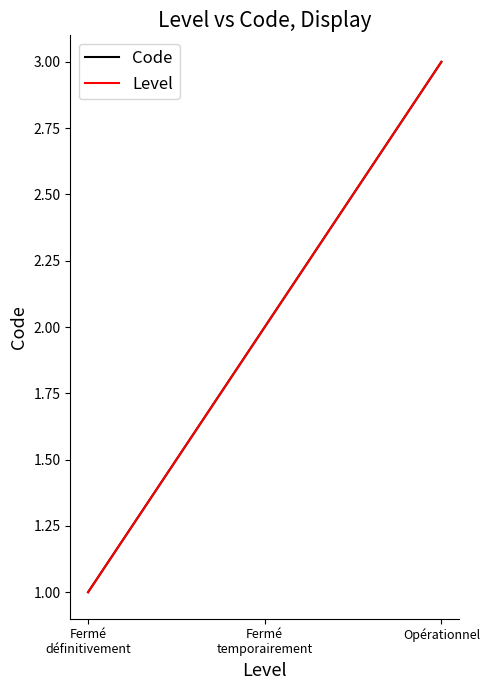

Is this an area chart (filled region under the line)?

No